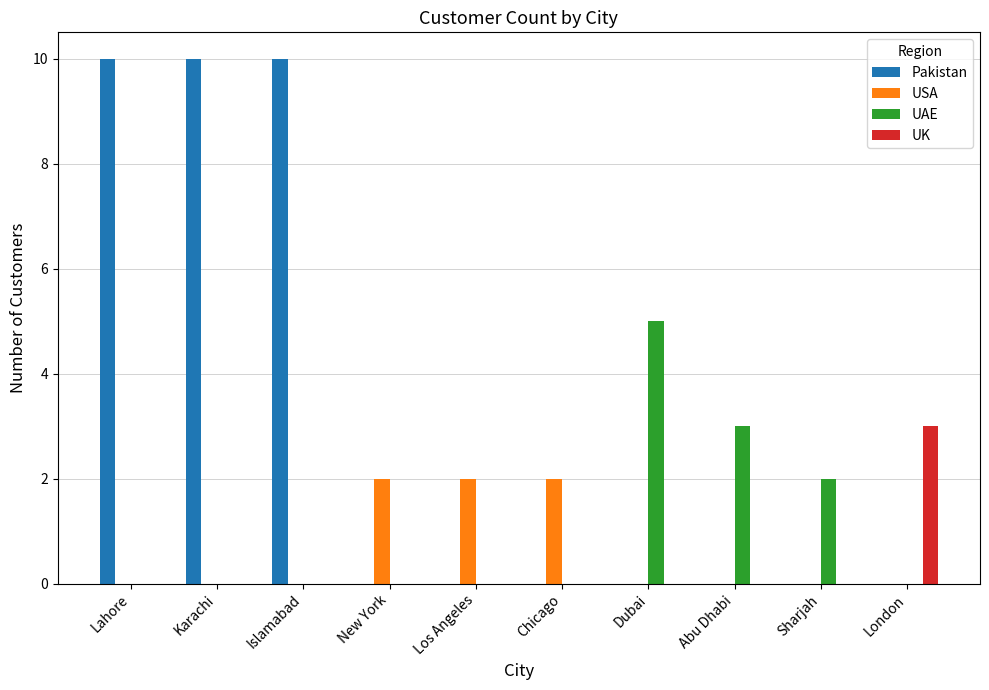

Which category has the highest value in the UK series?

London